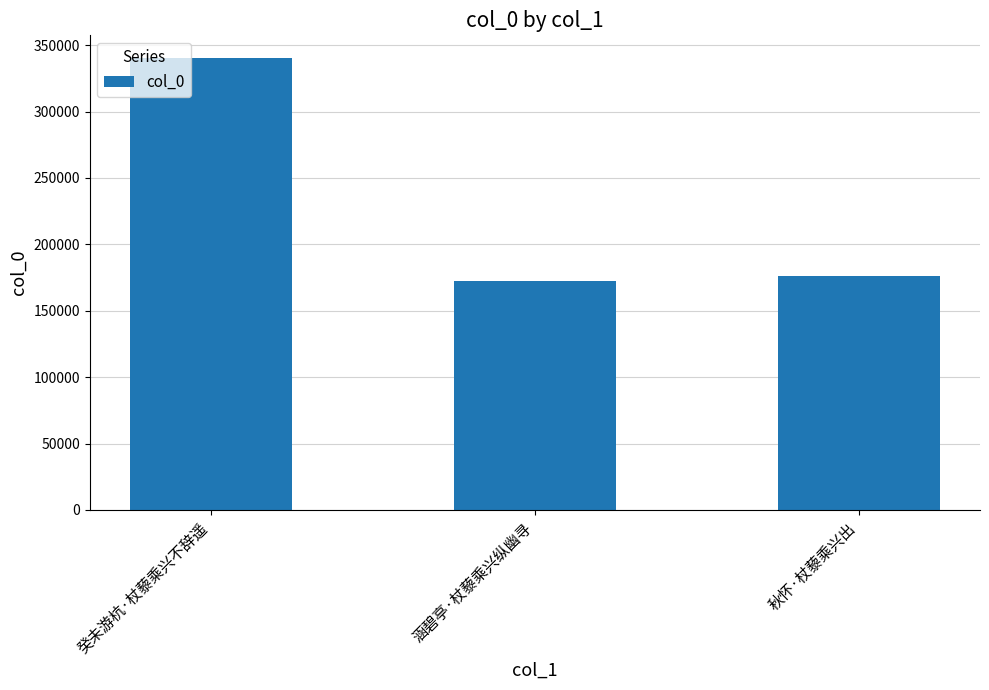

Count the number of categories in the chart.

3